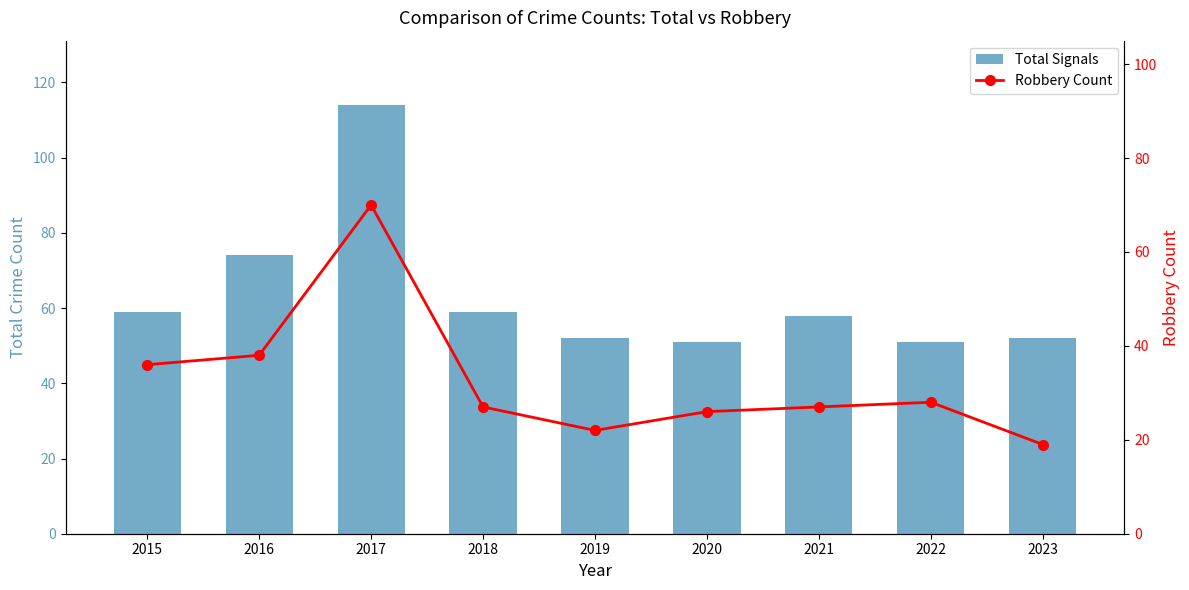

What is the value of the Total Signals bar at the 6th from the left?

51